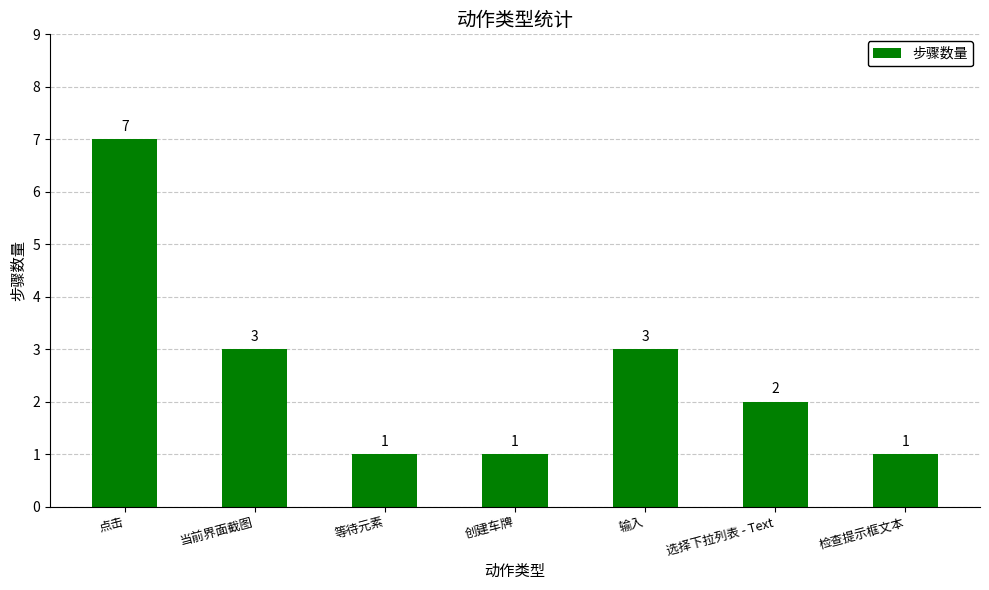

Count the number of data series in this chart.

1